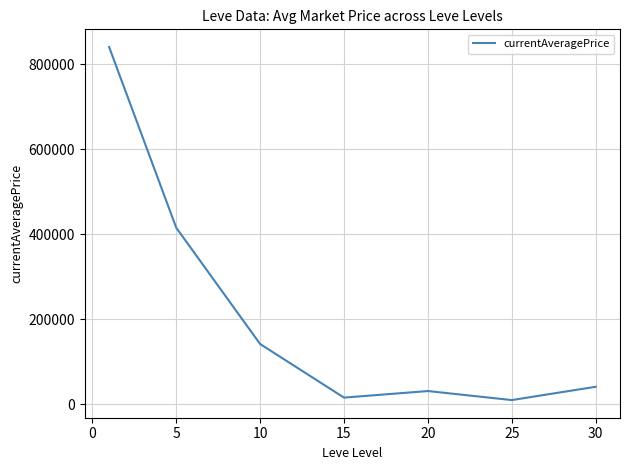

What is the greatest value displayed?

840077.8